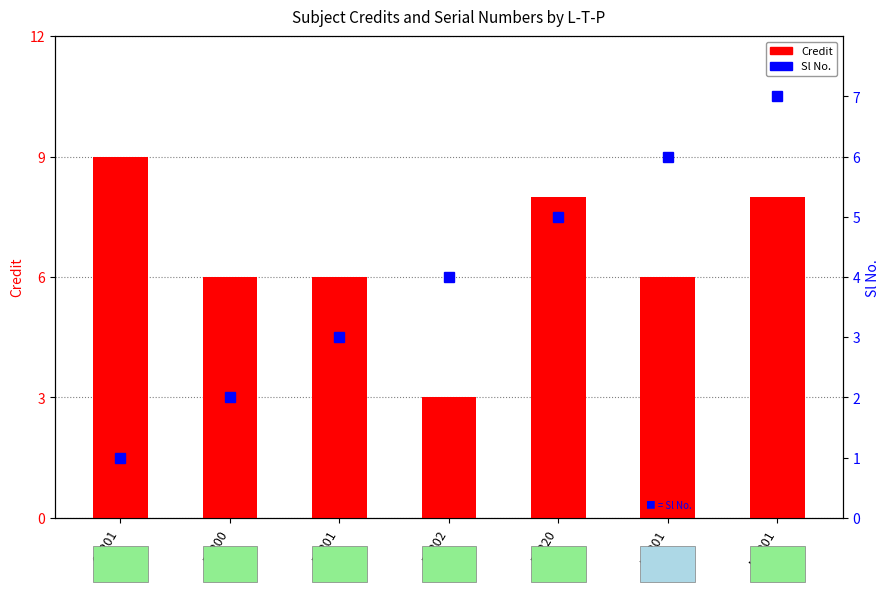

How many categories are shown in the chart?

7